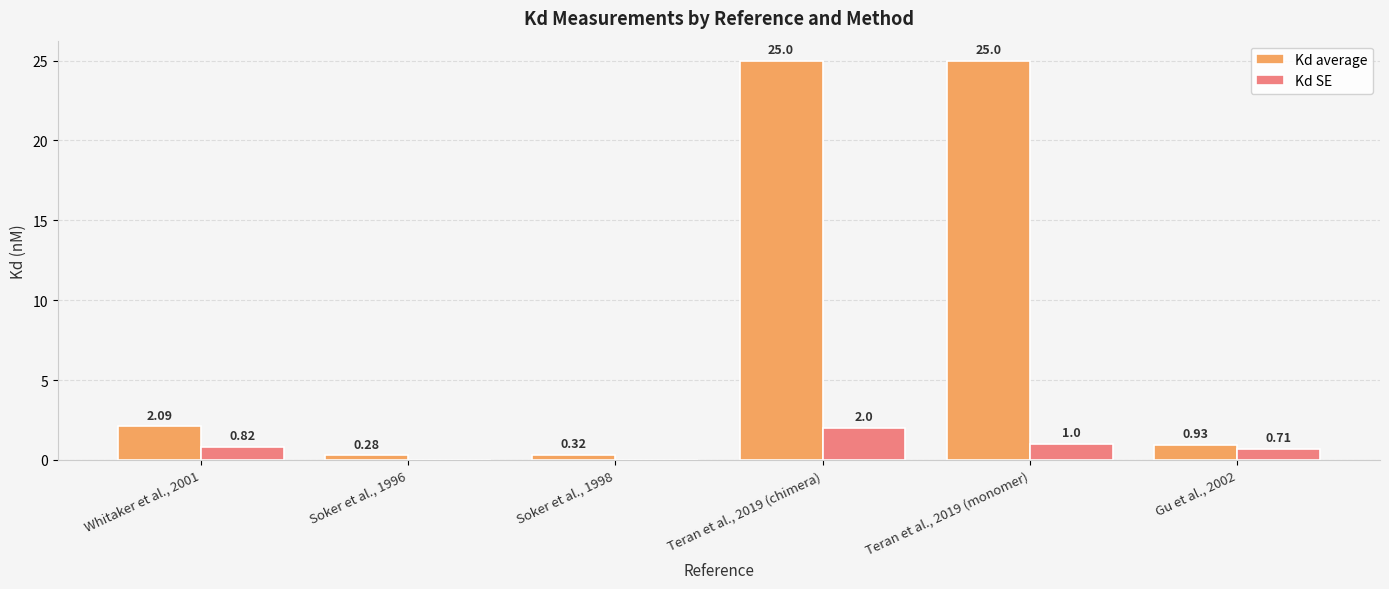

What are all the series names shown in the legend?

Kd average, Kd SE